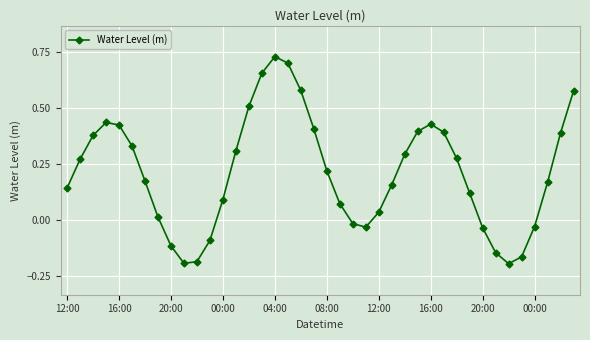

Count the number of data series in this chart.

1